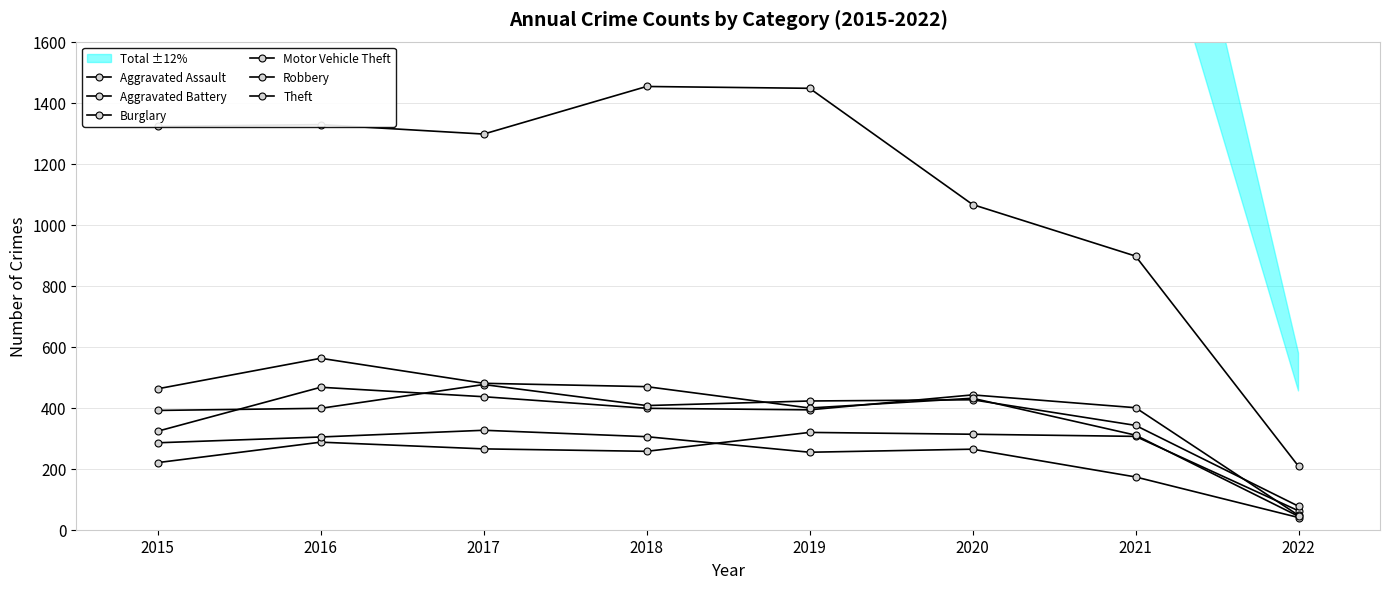

What is the highest value of the Aggravated Assault series?

319